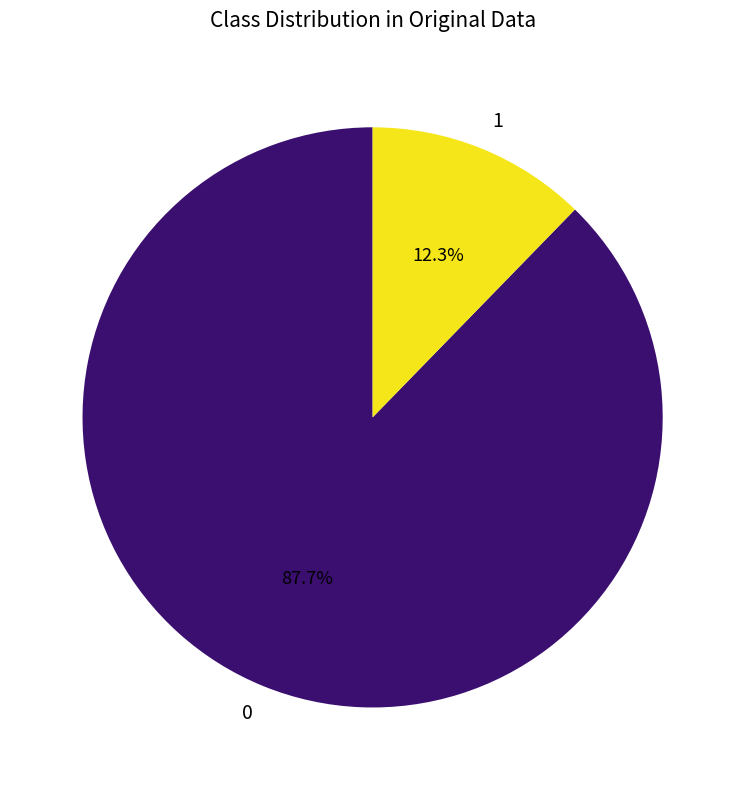

Rank the categories by value from highest to lowest.

0, 1